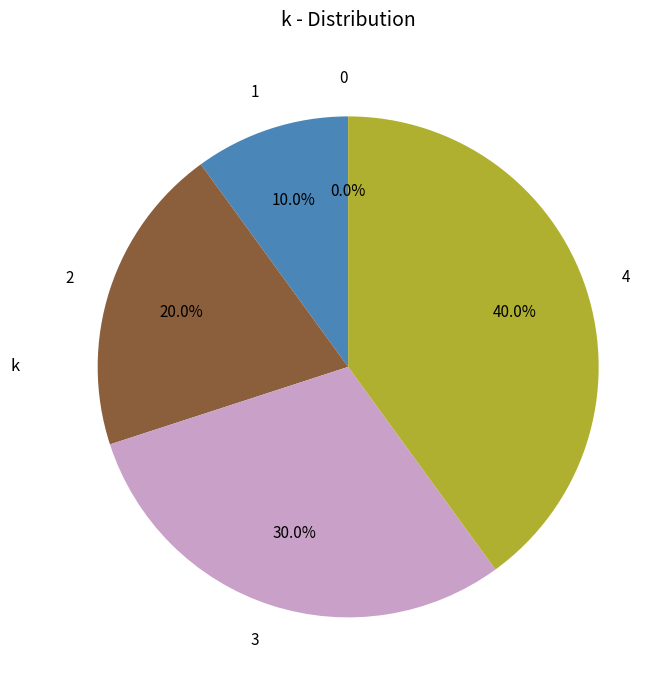

Approximately how many times larger is the value at 4 compared to 3?

1.3